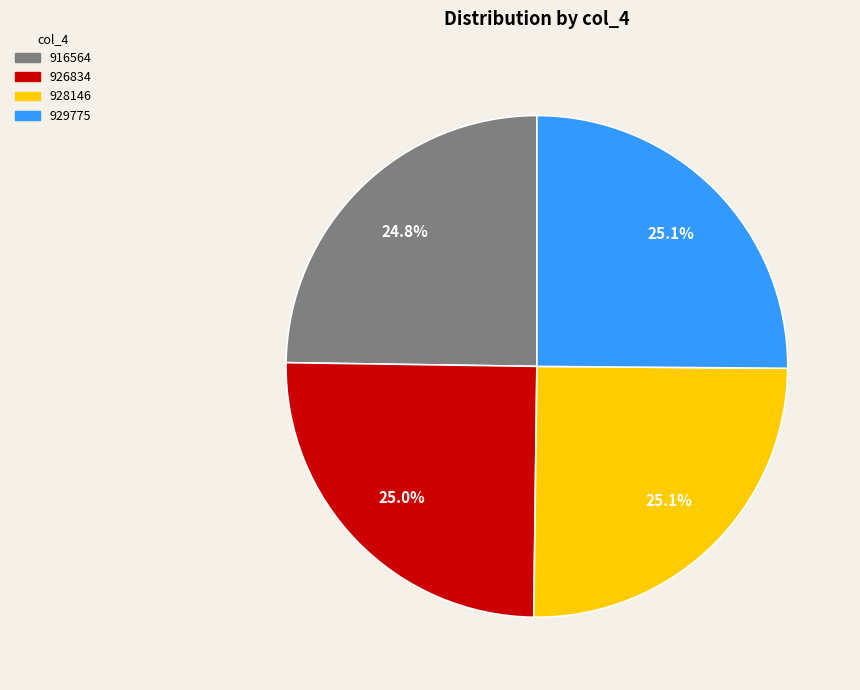

How many slices are in this pie chart?

4